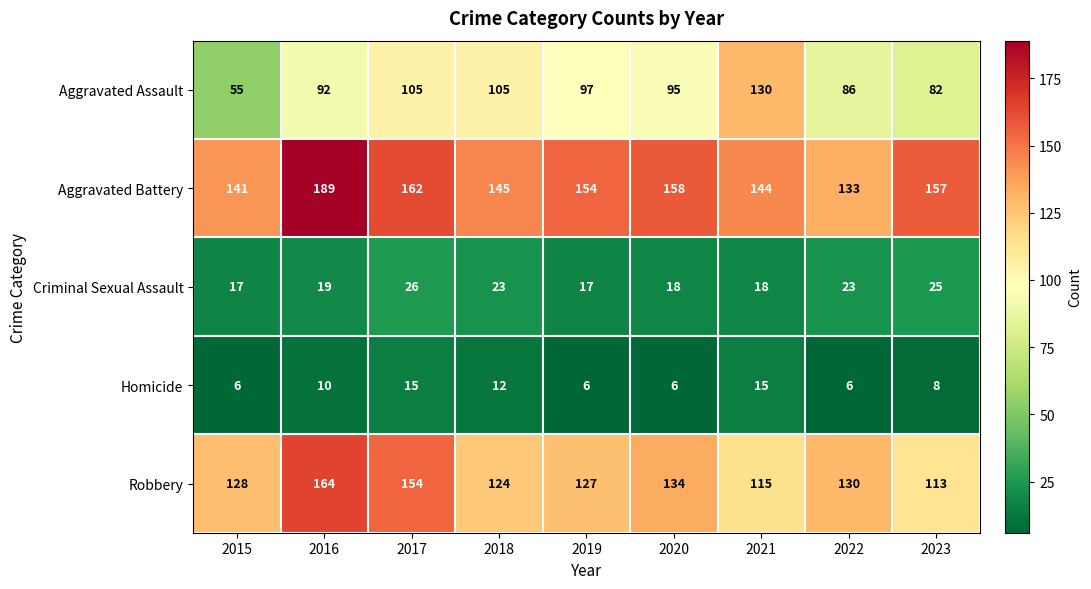

Which series has the largest total across all categories?

Aggravated Battery